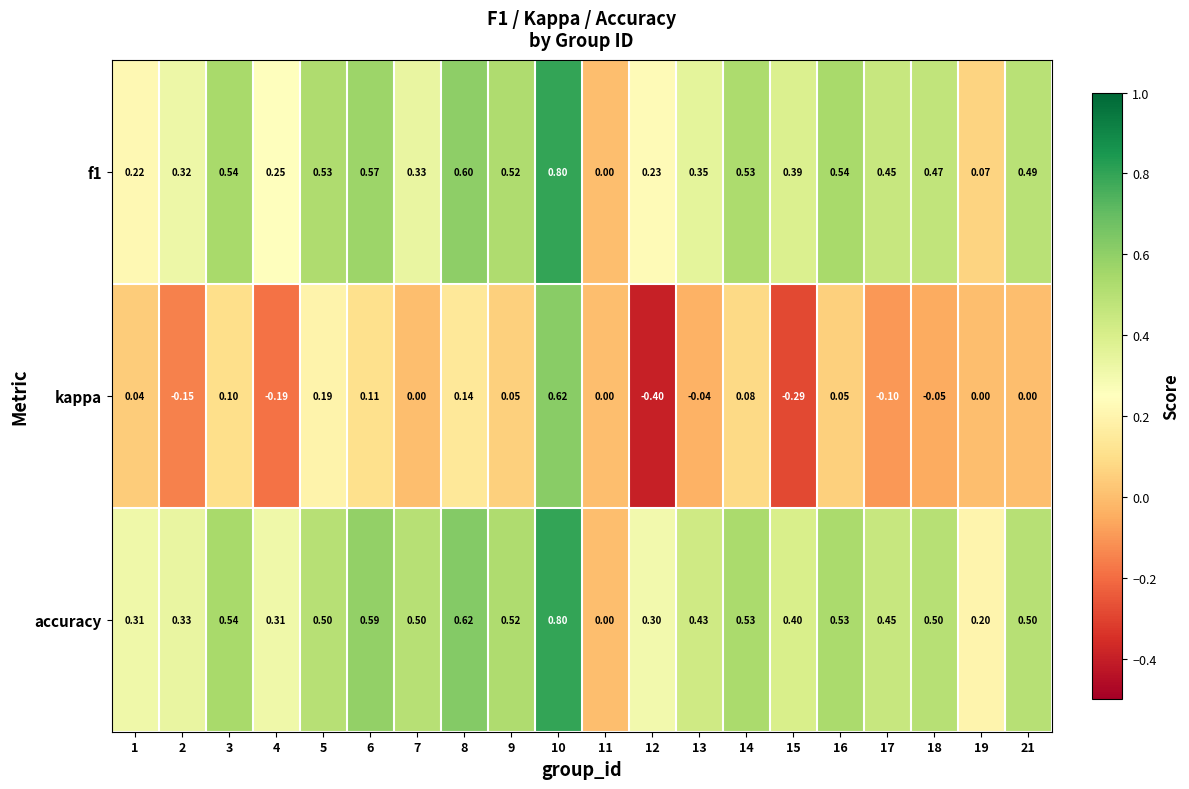

Which series has the largest range (max minus min)?

kappa